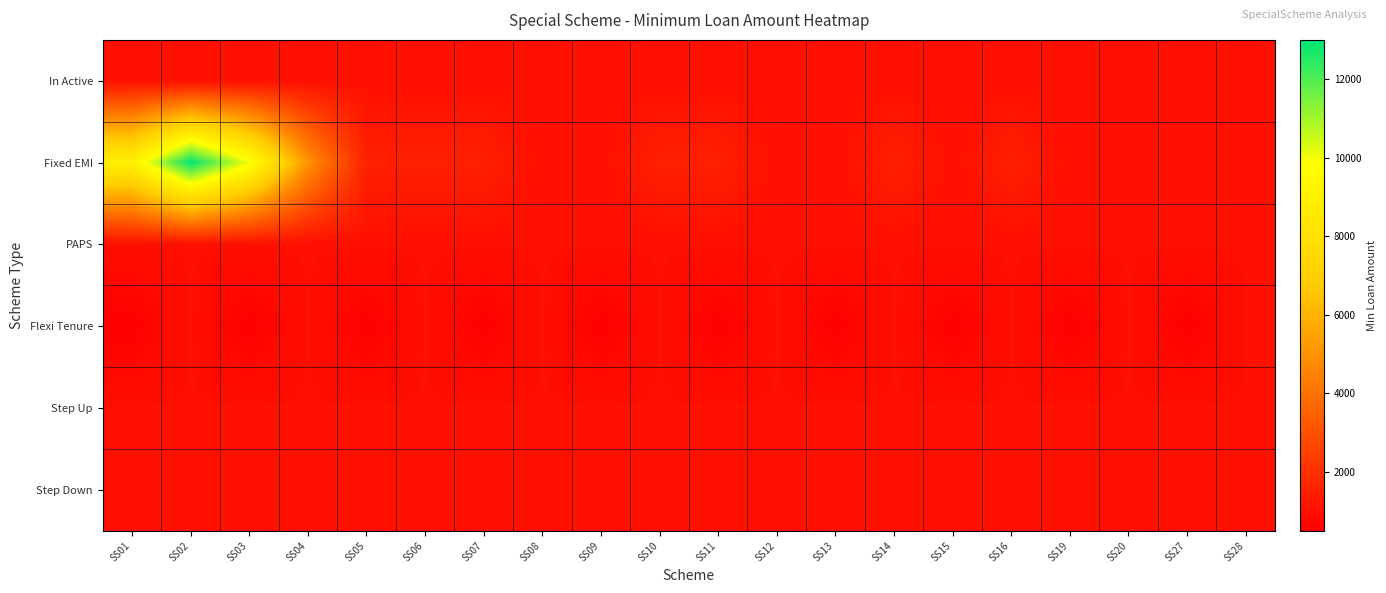

What is the spread (max minus min) of values at SS07?

1000